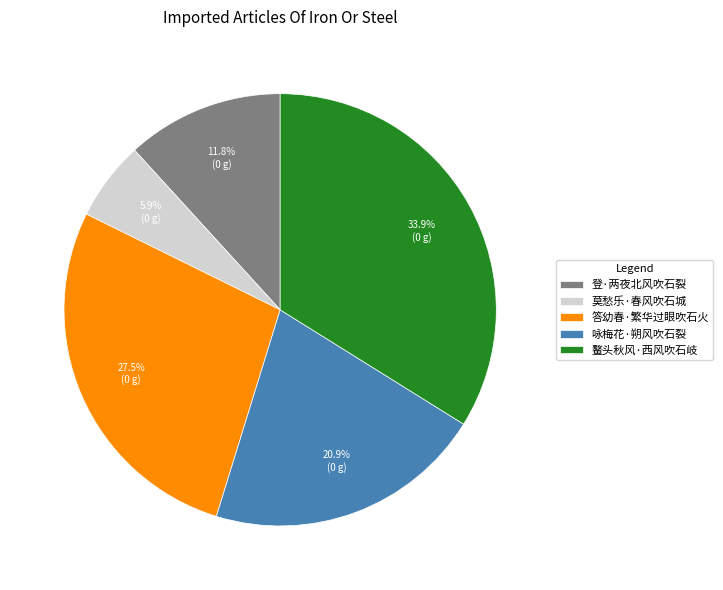

Which category has the smallest portion of the pie?

莫愁乐·春风吹石城